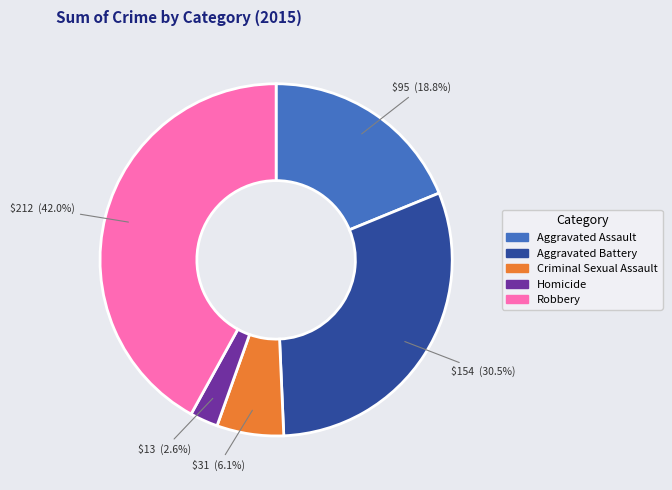

What percentage is the Criminal Sexual Assault slice, to the nearest percent?

6%